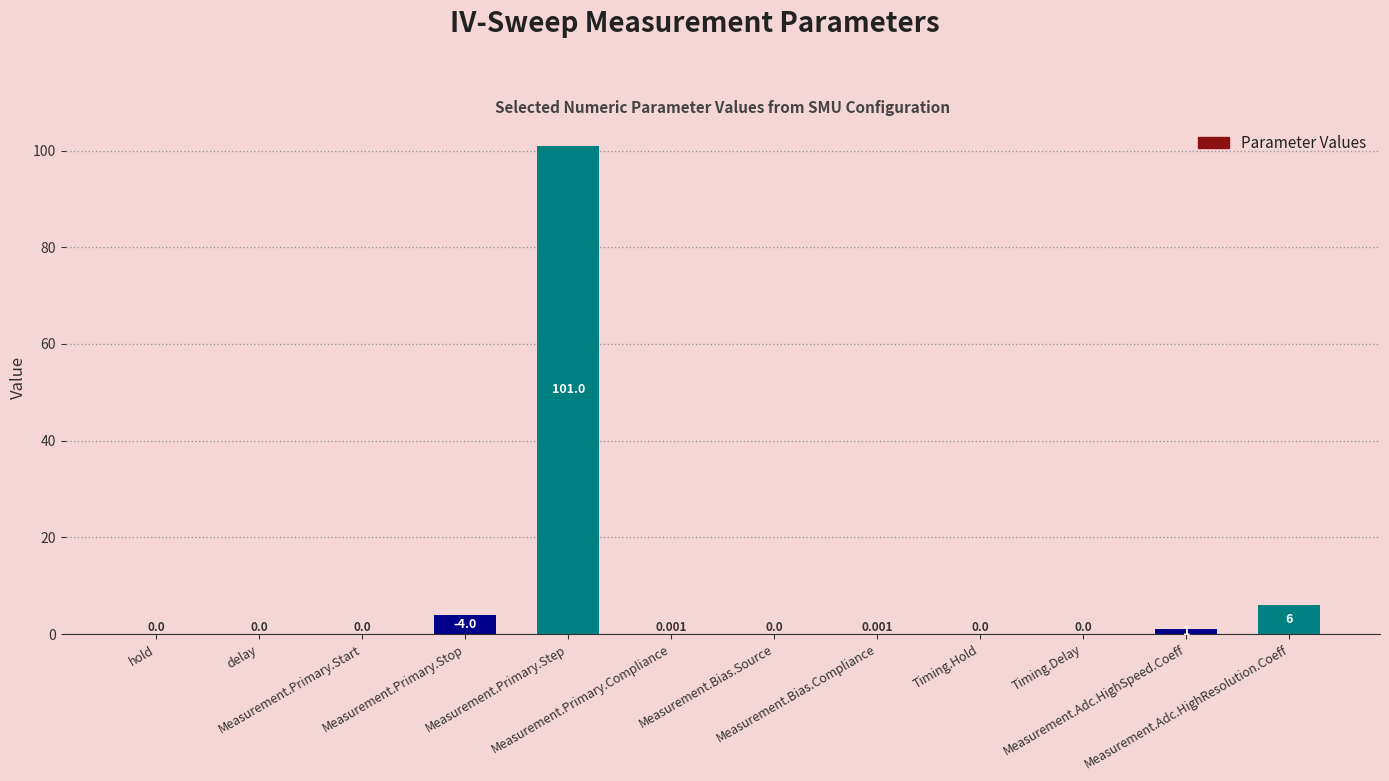

What is the sum of all values?

112.0